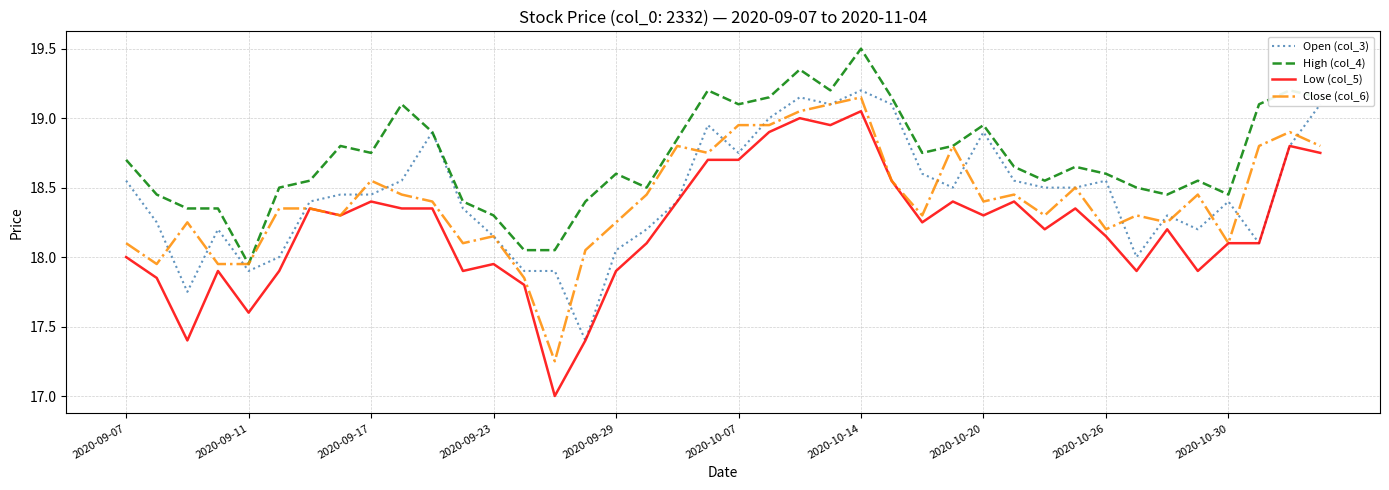

What is the minimum value for Open (col_3)?

17.4